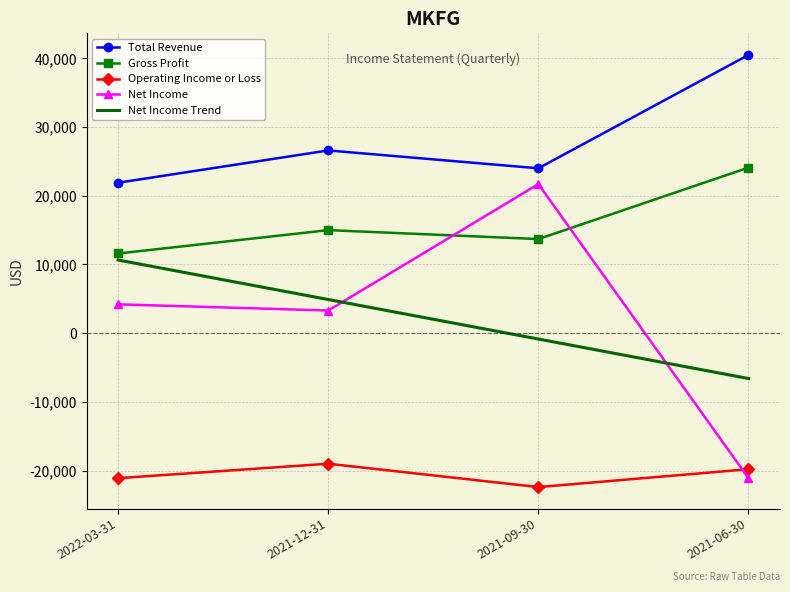

In Net Income, how many points are lower than both neighbors (excluding endpoints)?

1